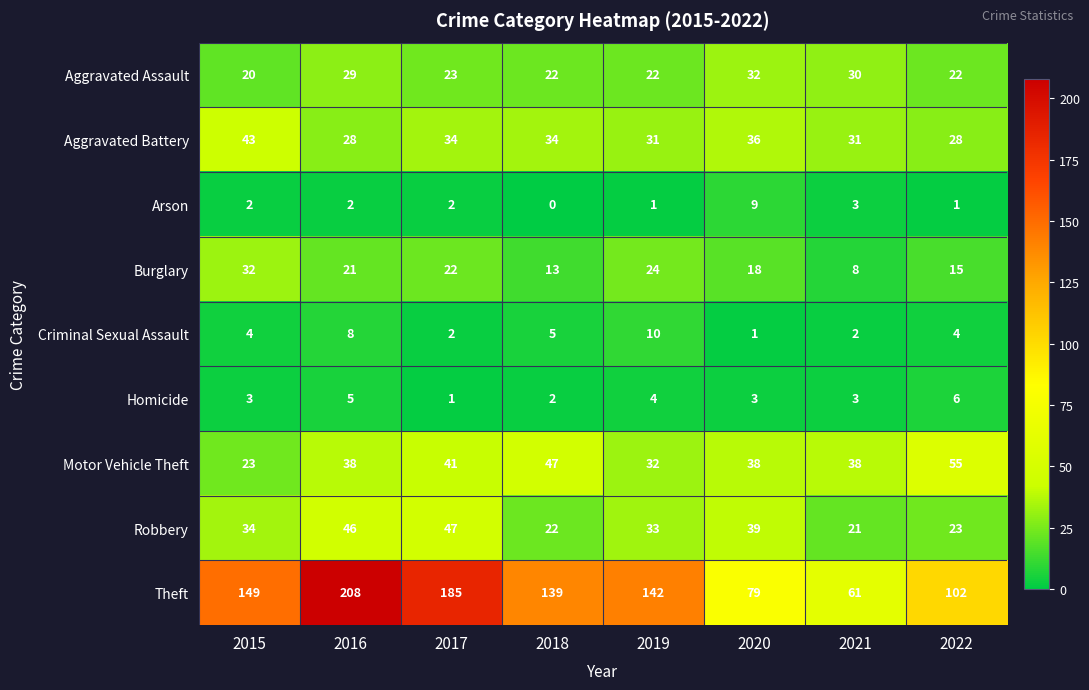

The Arson series shows 9 at 2020. True or false?

True